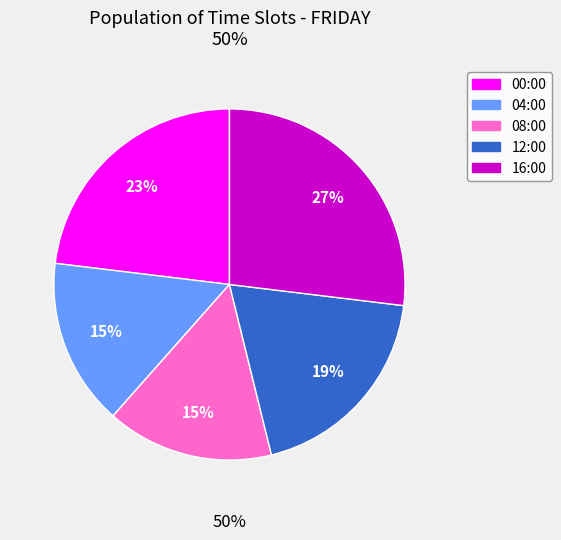

True or false: 08:00 accounts for 15% of the total.

True